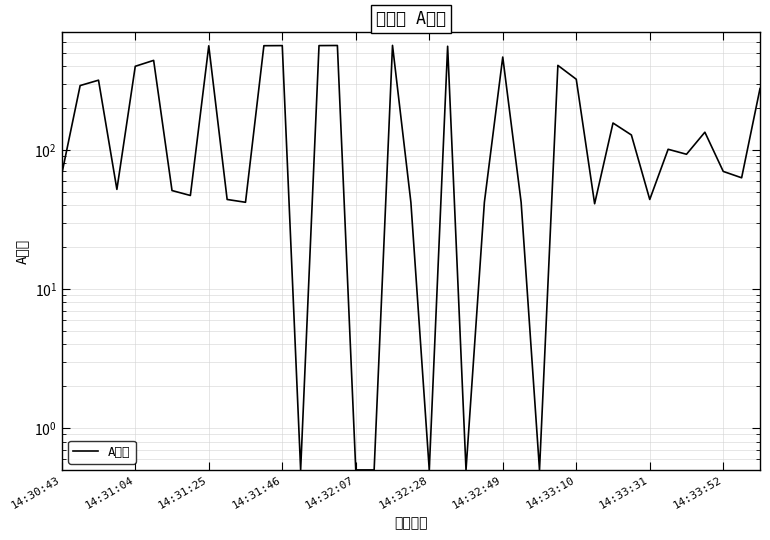

Where is the data nearest to the value 282?

38